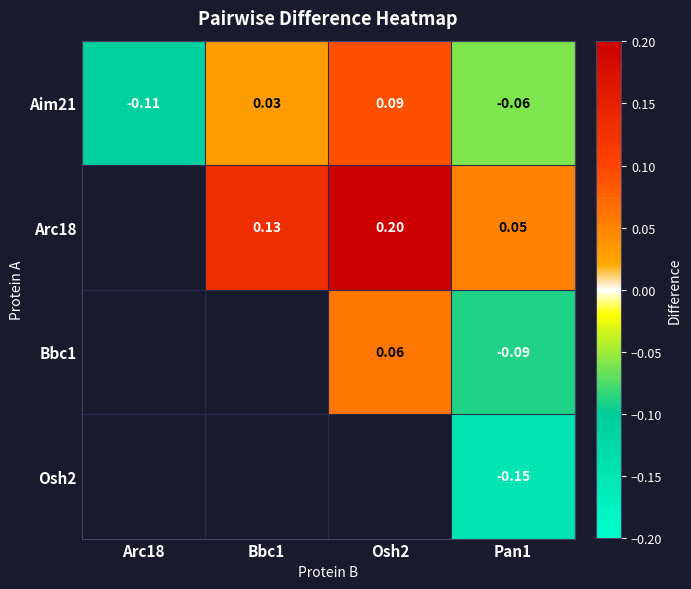

How many data points in Aim21 are less than 0?

2